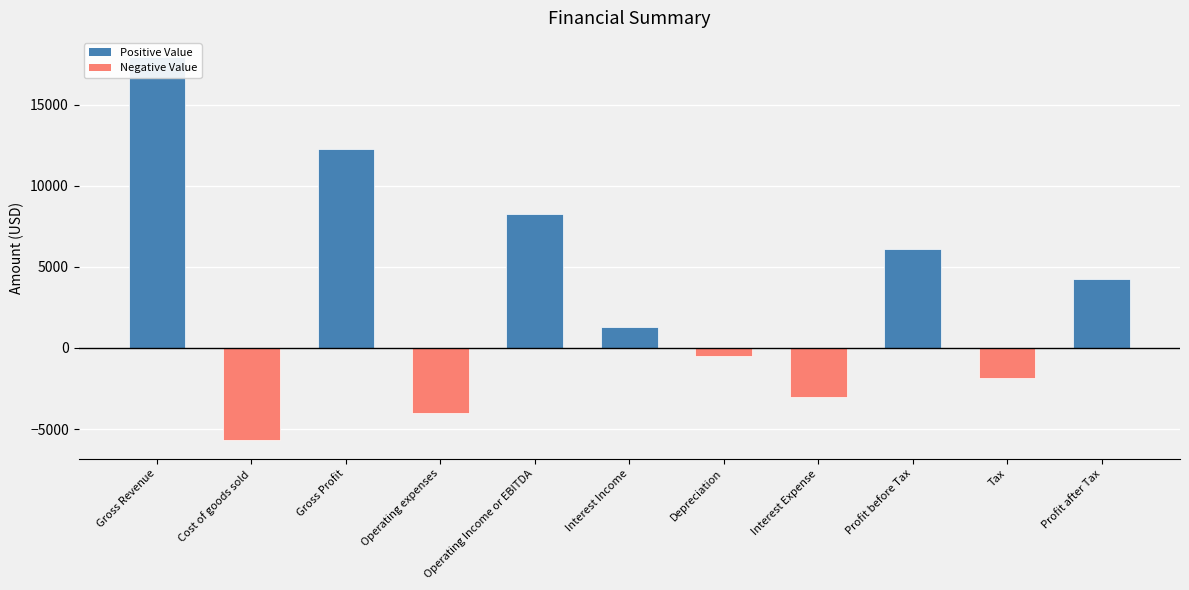

List the labels in order of value, smallest first.

Cost of goods sold, Operating expenses, Interest Expense, Tax, Depreciation, Interest Income, Profit after Tax, Profit before Tax, Operating Income or EBITDA, Gross Profit, Gross Revenue